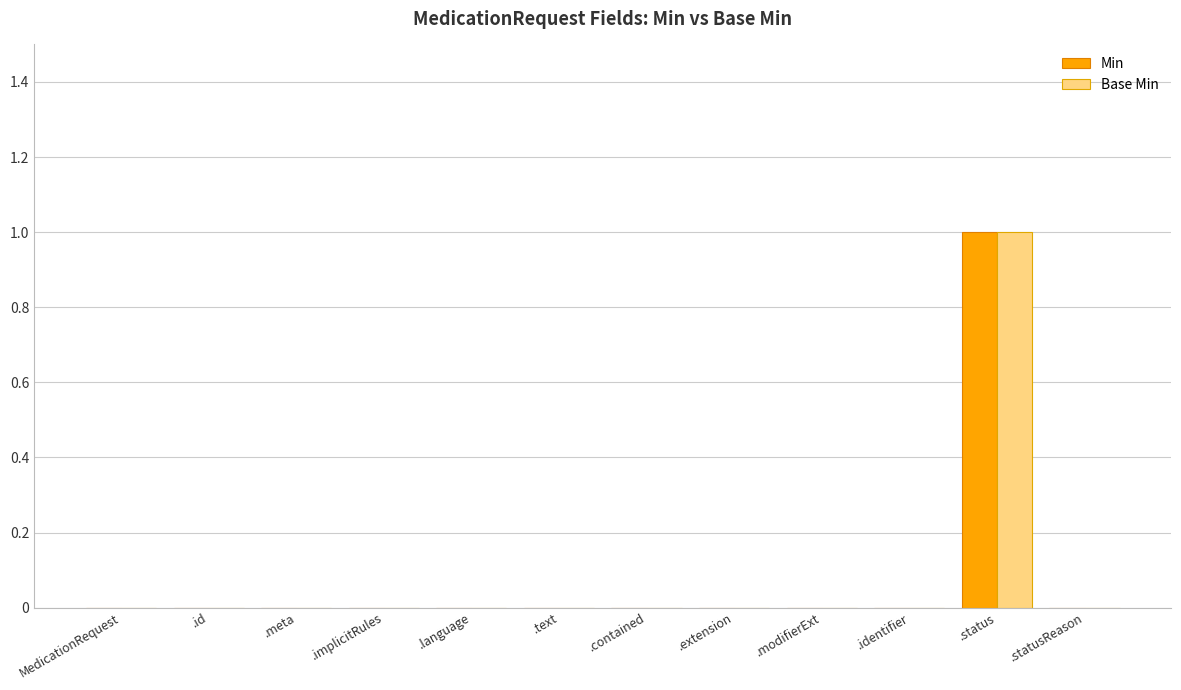

Reading right to left, transcribe all the data shown in this chart.

Min: .statusReason=0	.status=1	.identifier=0	.modifierExt=0	.extension=0	.contained=0	.text=0	.language=0	.implicitRules=0	.meta=0	.id=0	MedicationRequest=0
Base Min: .statusReason=0	.status=1	.identifier=0	.modifierExt=0	.extension=0	.contained=0	.text=0	.language=0	.implicitRules=0	.meta=0	.id=0	MedicationRequest=0